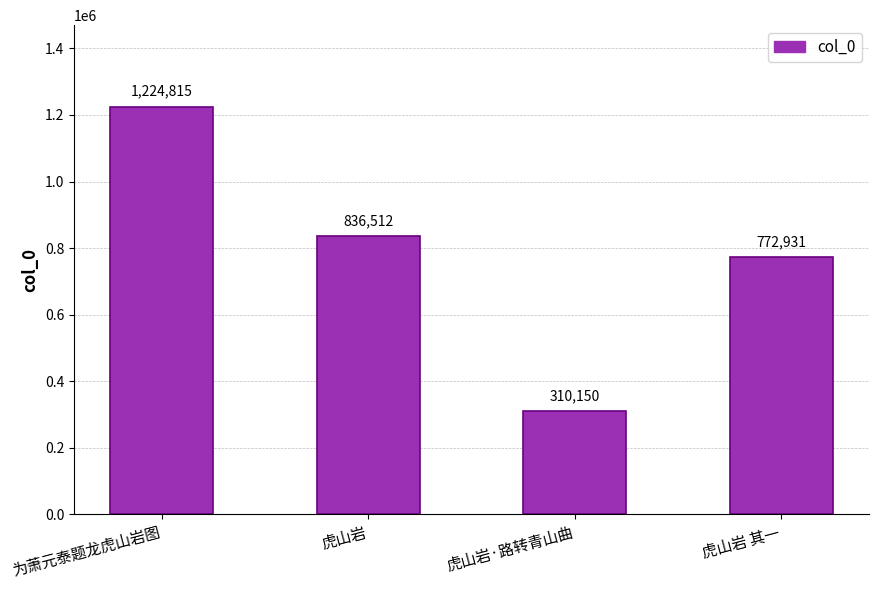

Rank the categories by value from highest to lowest.

为萧元泰题龙虎山岩图, 虎山岩, 虎山岩 其一, 虎山岩·路转青山曲